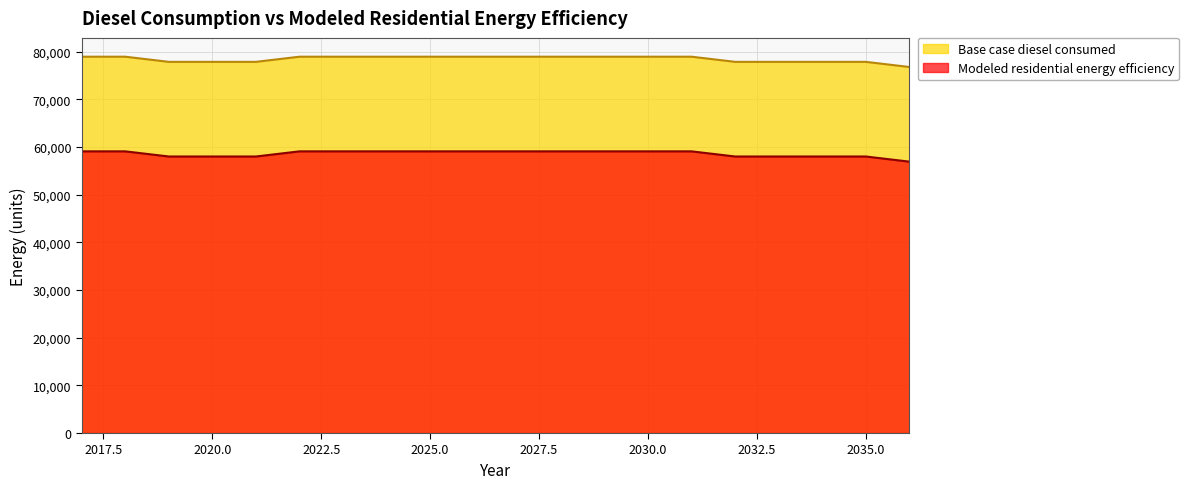

Reading right to left, list all the values displayed in this chart.

Base case diesel consumed: 2036=76778.9	2035=77858.2	2034=77858.2	2033=77858.2	2032=77858.2	2031=78937.5	2030=78937.5	2029=78937.5	2028=78937.5	2027=78937.5	2026=78937.5	2025=78937.5	2024=78937.5	2023=78937.5	2022=78937.5	2021=77858.2	2020=77858.2	2019=77858.2	2018=78937.5	2017=78937.5
Modeled residential energy efficiency: 2036=56926.4	2035=58005.8	2034=58005.8	2033=58005.8	2032=58005.8	2031=59085.1	2030=59085.1	2029=59085.1	2028=59085.1	2027=59085.1	2026=59085.1	2025=59085.1	2024=59085.1	2023=59085.1	2022=59085.1	2021=58005.8	2020=58005.8	2019=58005.8	2018=59085.1	2017=59085.1